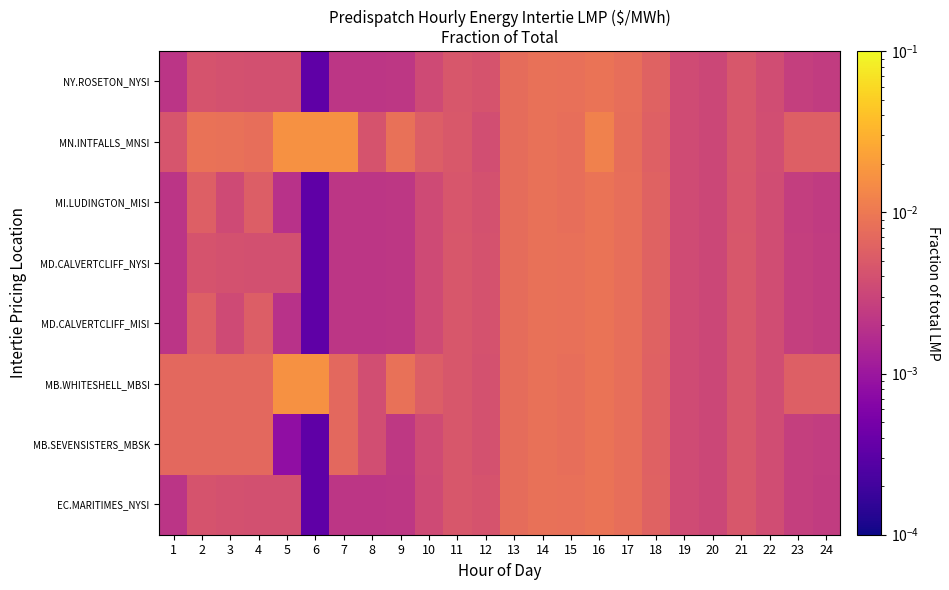

Which category has the highest value across all series?

5